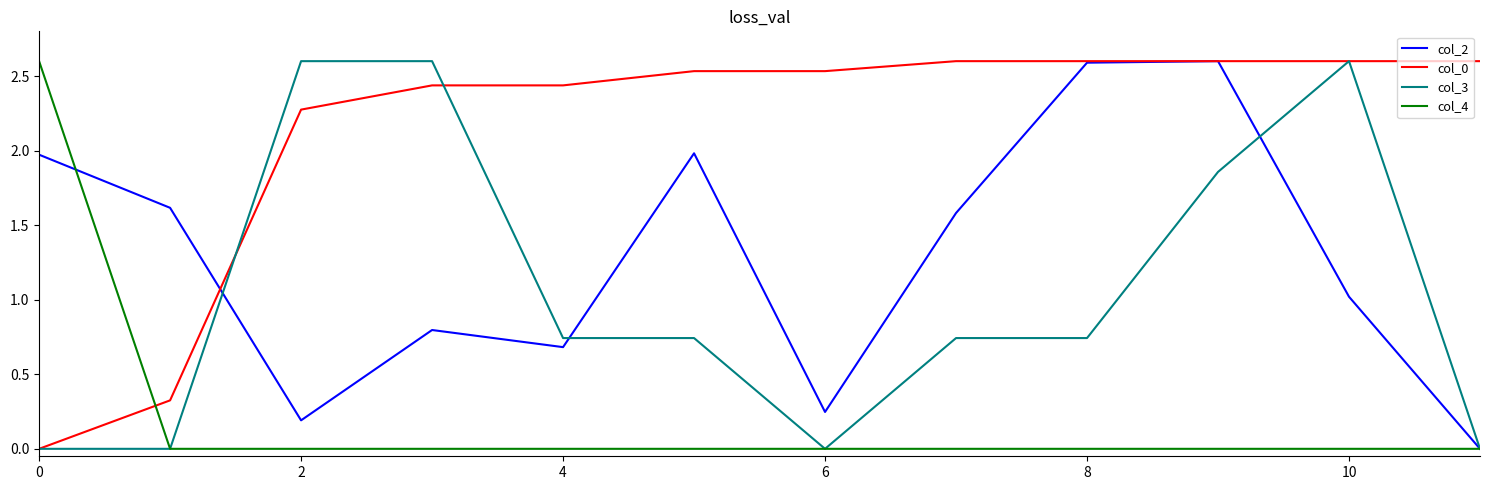

Which series has the largest total across all categories?

col_0